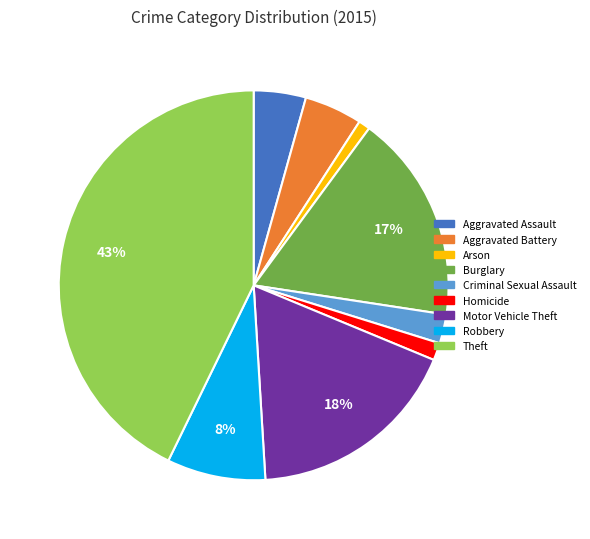

What is the largest slice in the pie chart?

Theft